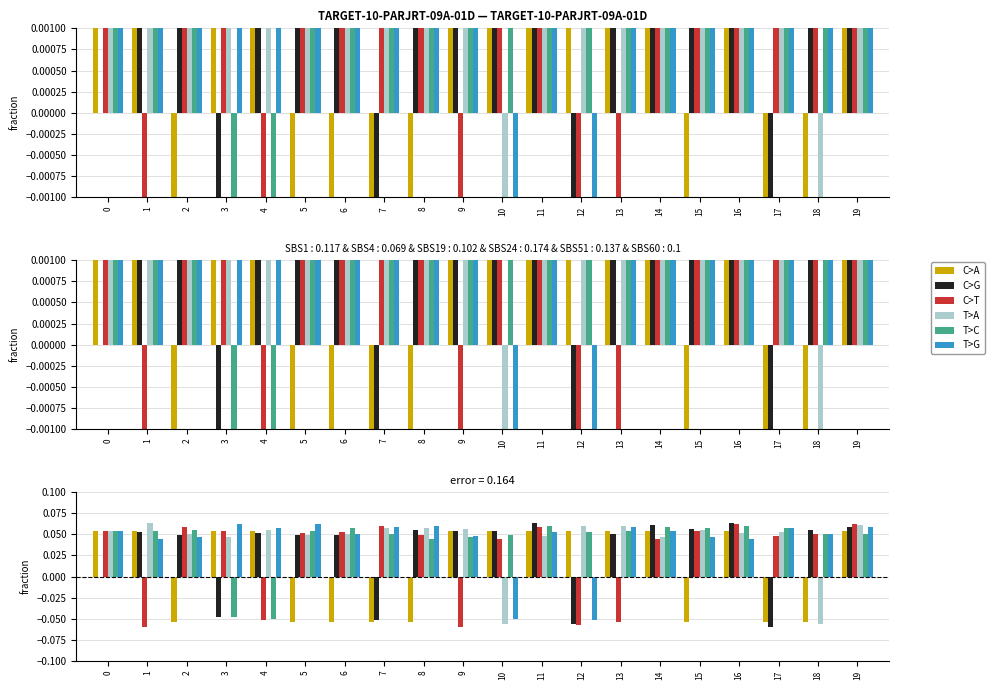

Count the T>G values in the range 0 to 1.

18